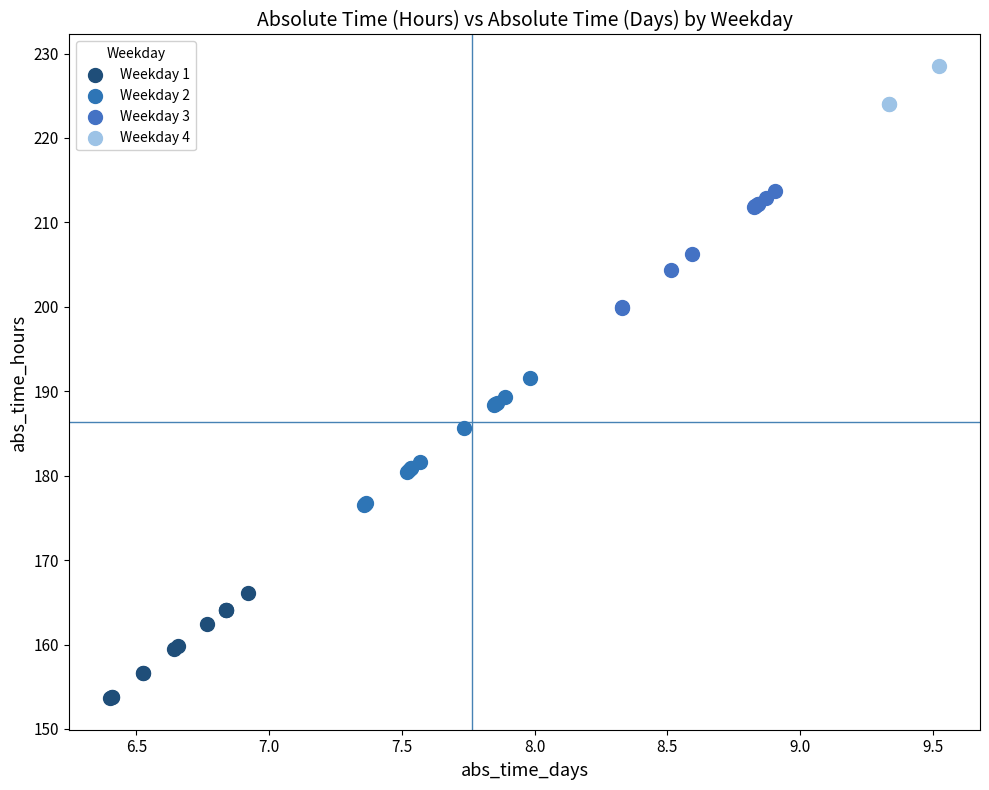

Which series contains the lowest Y value?

Weekday 1